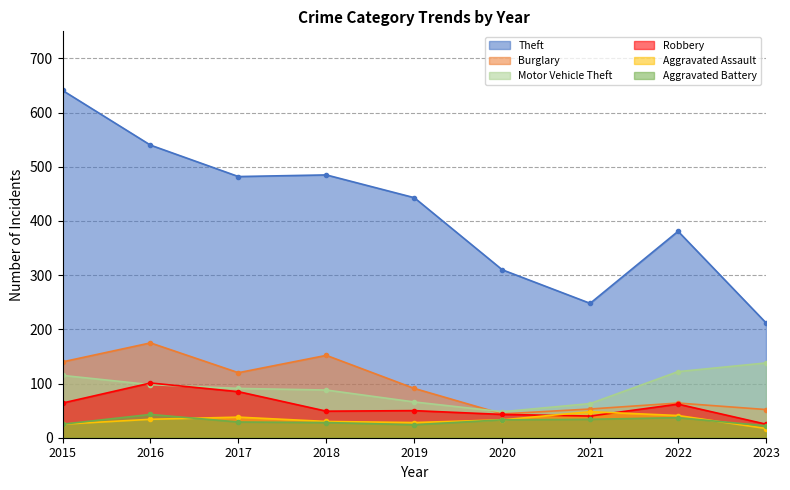

What is the spread (max minus min) of values at 2016?

506